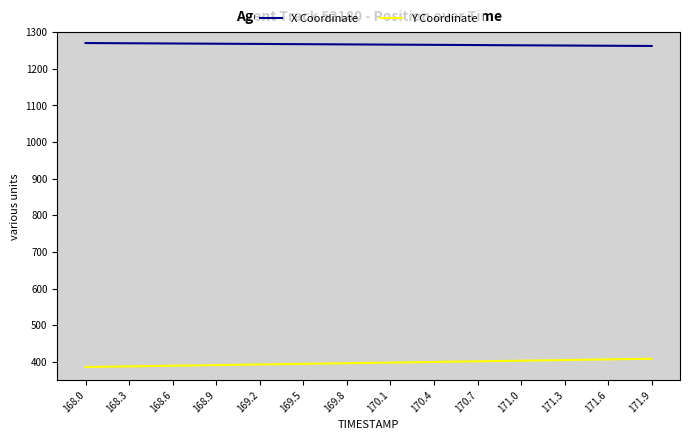

True or false: Y Coordinate and X Coordinate intersect in this chart.

False